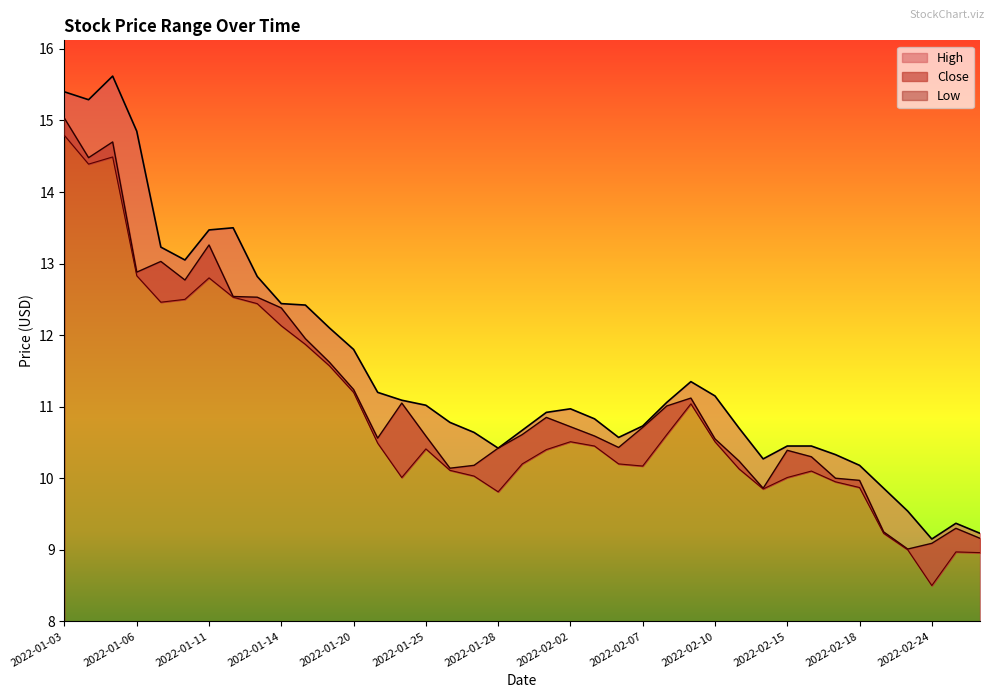

How many data points does each series have?

39